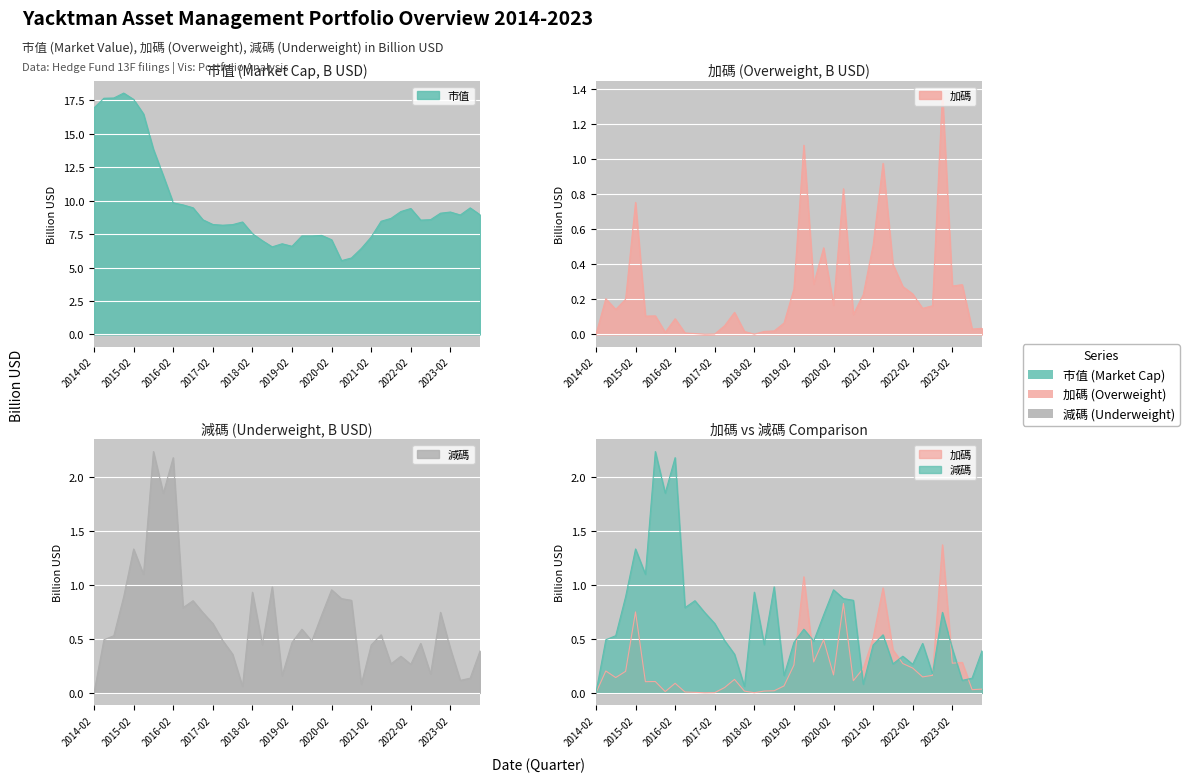

What is the spread (max minus min) of values at 31?

8.9